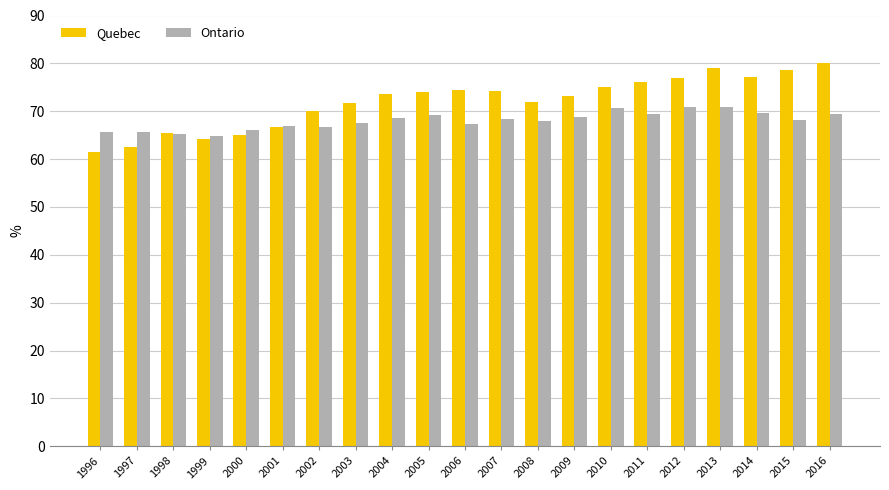

Which label corresponds to the largest value in the chart?

2016